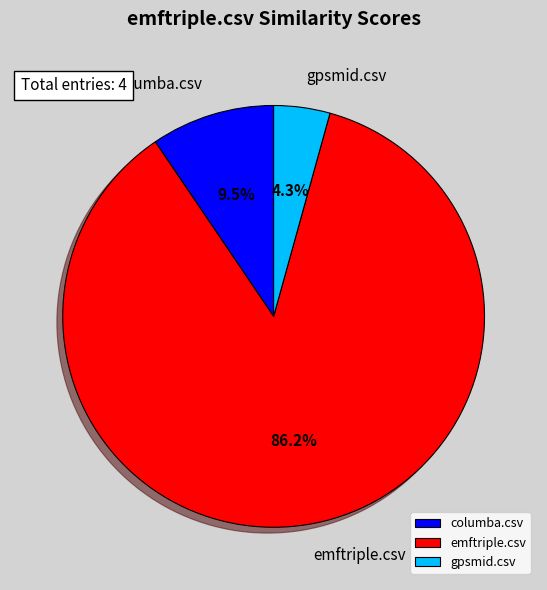

What portion of the pie excludes gpsmid.csv?

95.7%